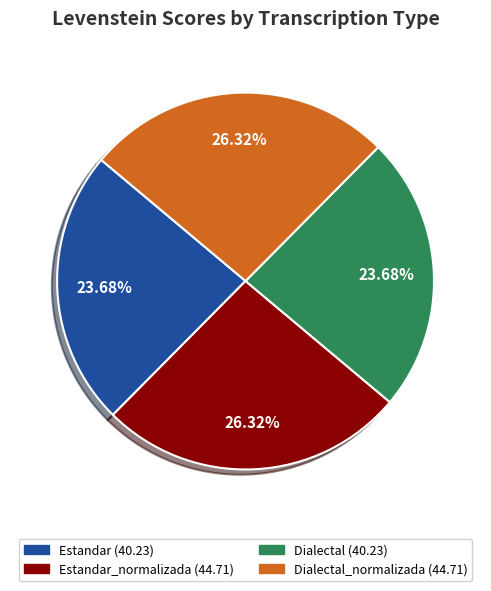

Does any single category account for the majority?

No